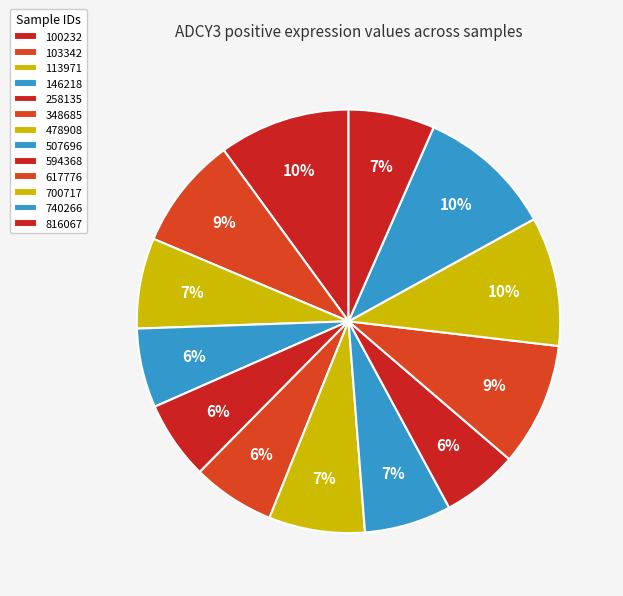

How many segments does this pie chart have?

13